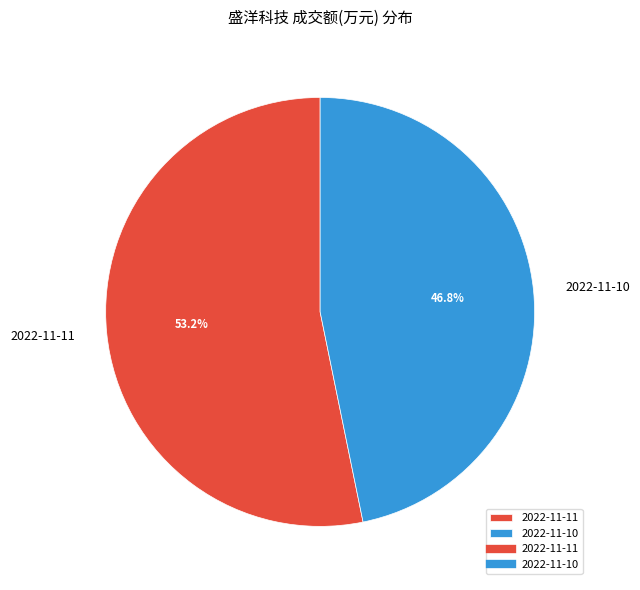

Is there a majority slice in this chart?

Yes